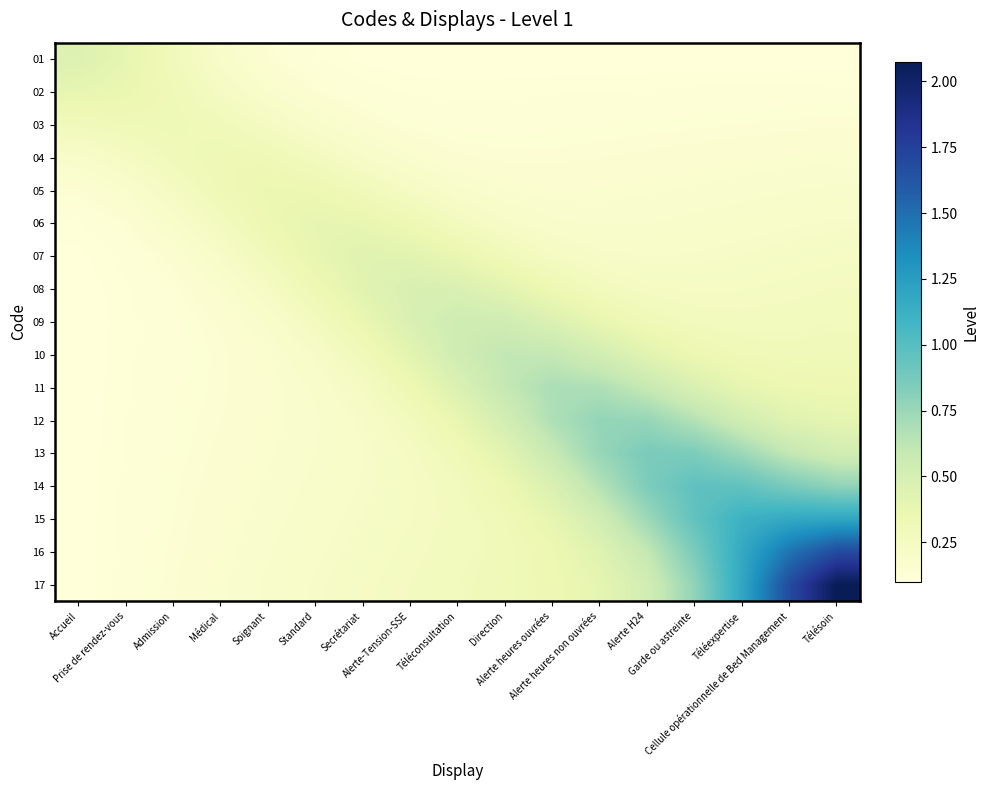

Between Alerte heures ouvrées and Alerte H24, which is larger?

Alerte heures ouvrées